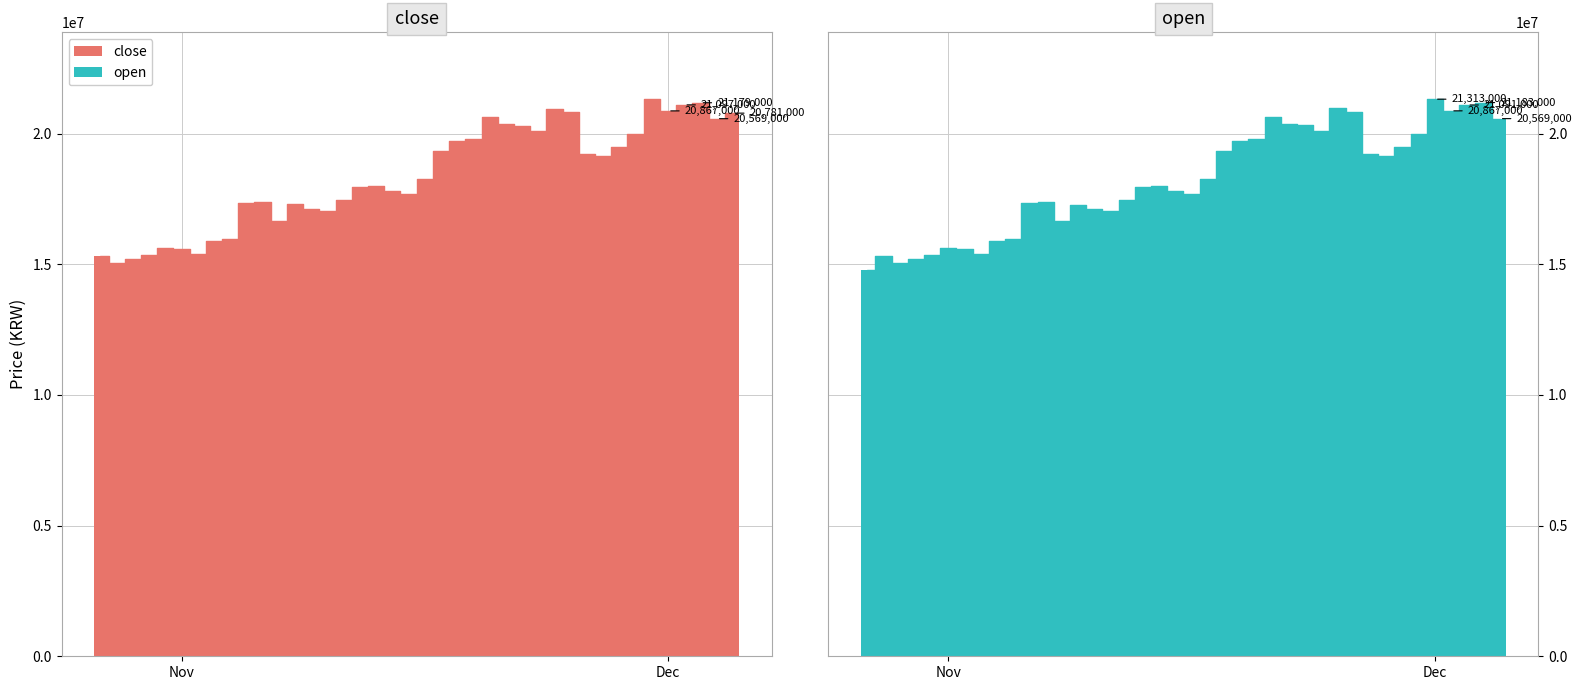

What is the average value of the open series?

18223050